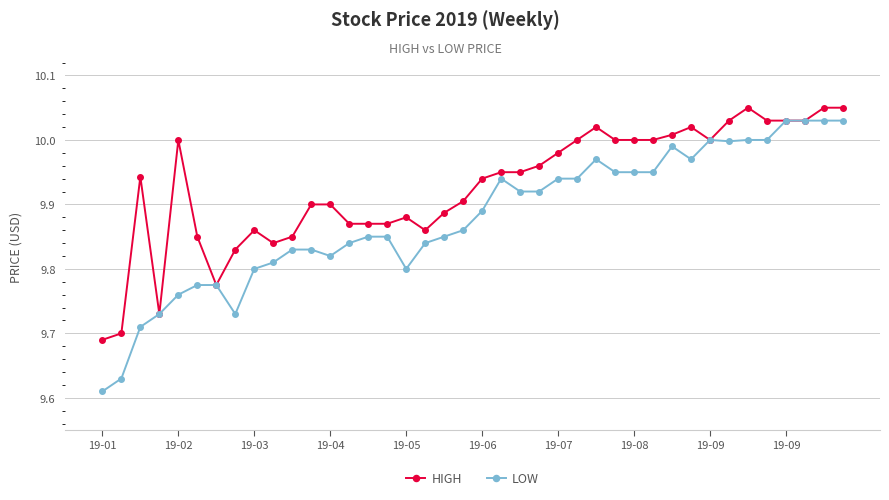

List the series in order of their overall mean, highest first.

HIGH, LOW